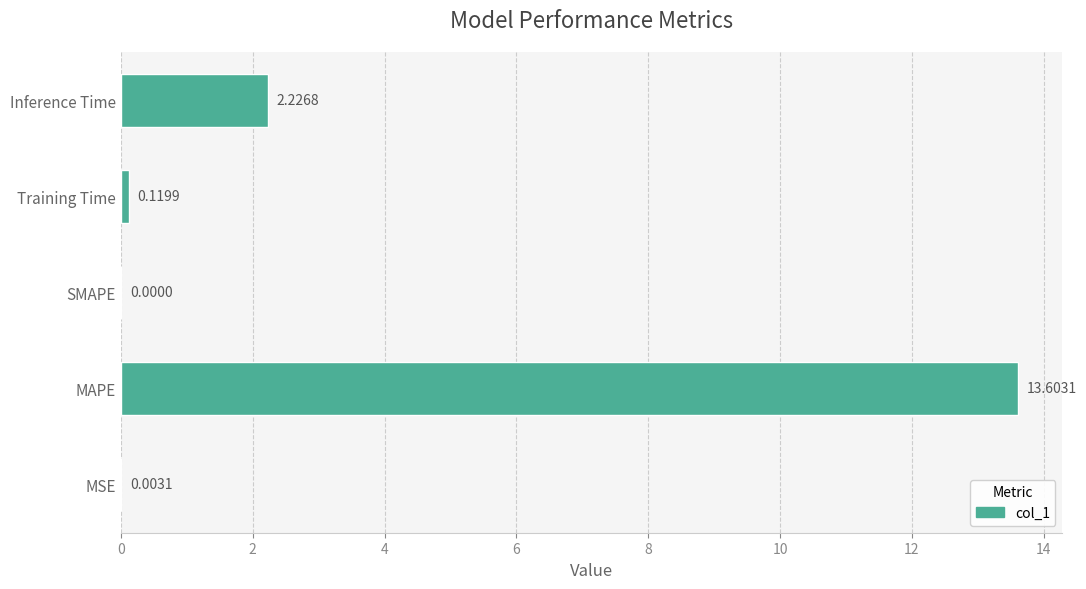

Which has a higher value, Inference Time or SMAPE?

Inference Time